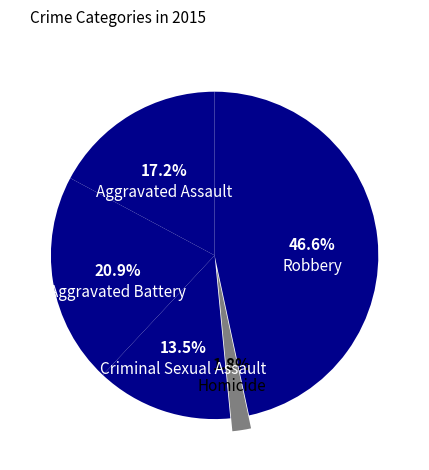

Count the number of slices in the pie.

5